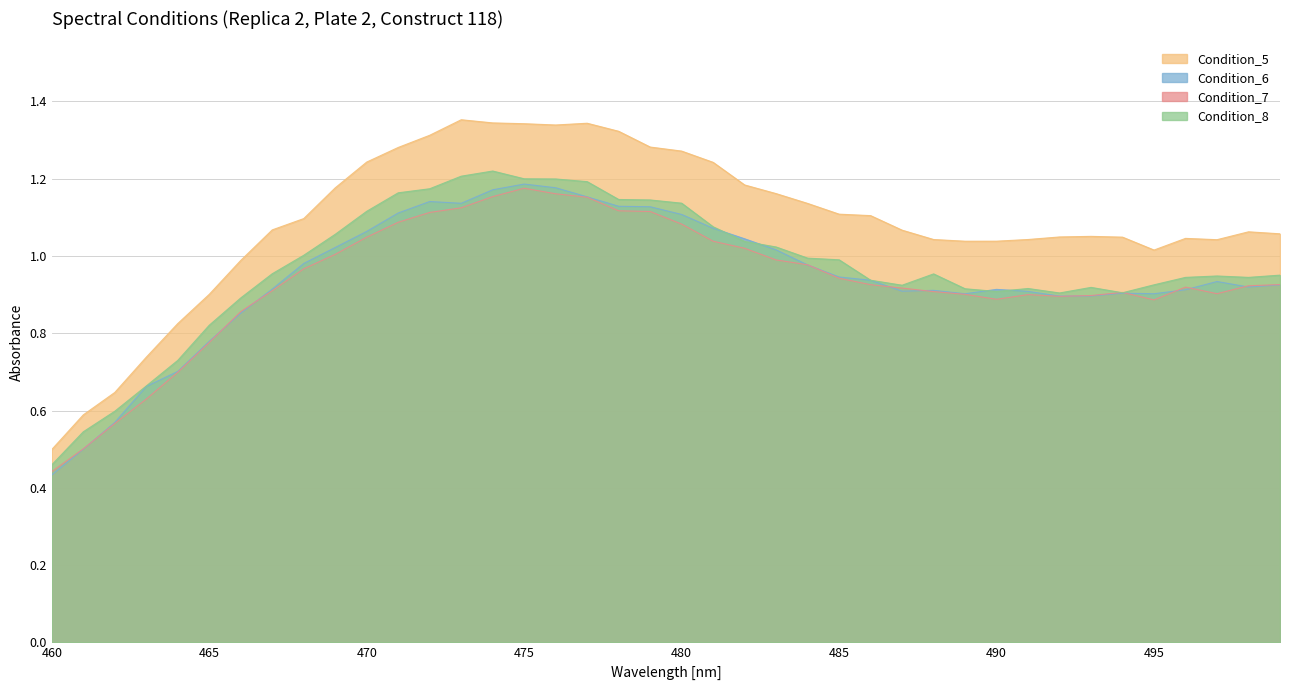

At which category does Condition_5 reach its first local valley?

476